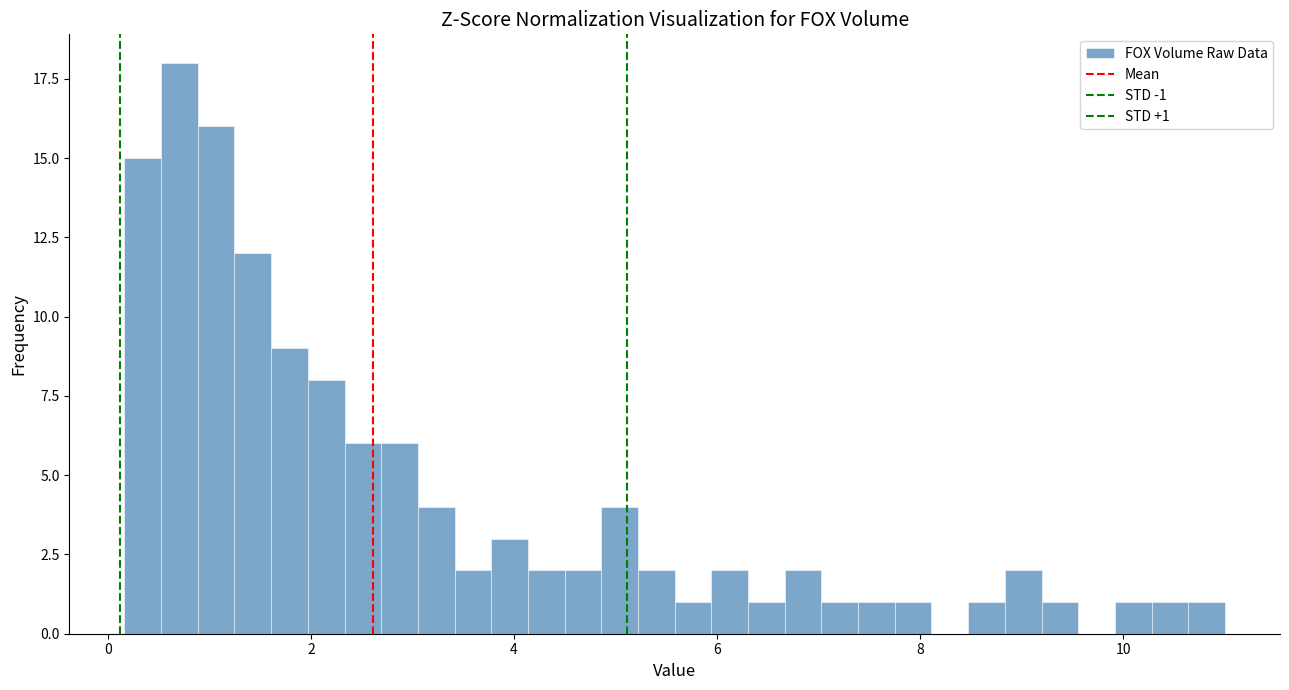

Read against the x-axis, roughly where is the centre of the tallest bar?

0.8